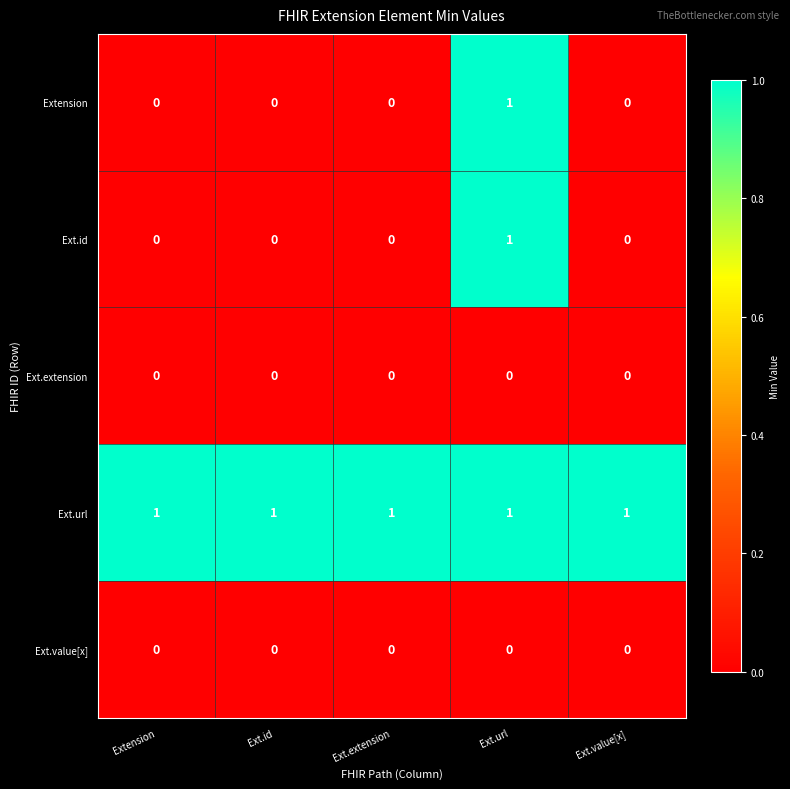

At which label does Ext.id reach its peak?

Ext.url